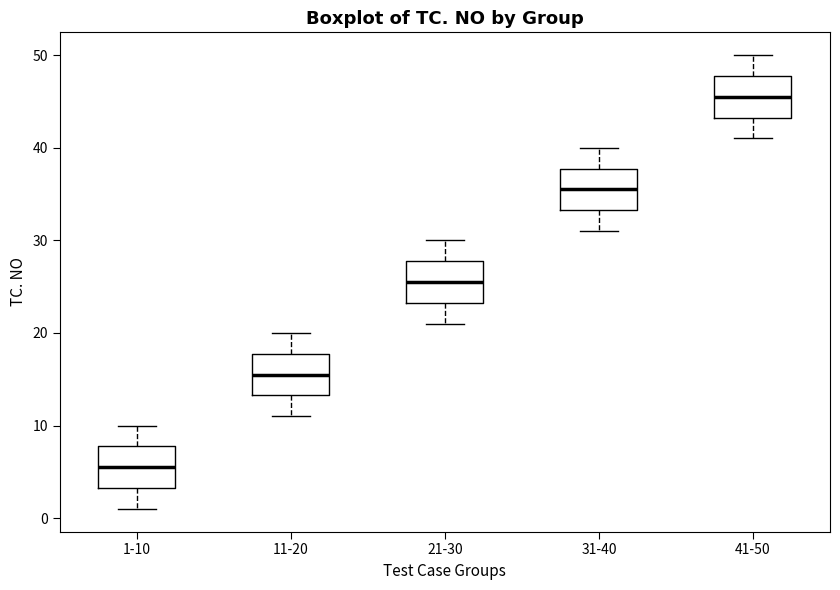

Where is the upper edge of the box for 21-30 on the y-axis? The values are not printed on the chart, so give them approximately, as read against the axis.

28